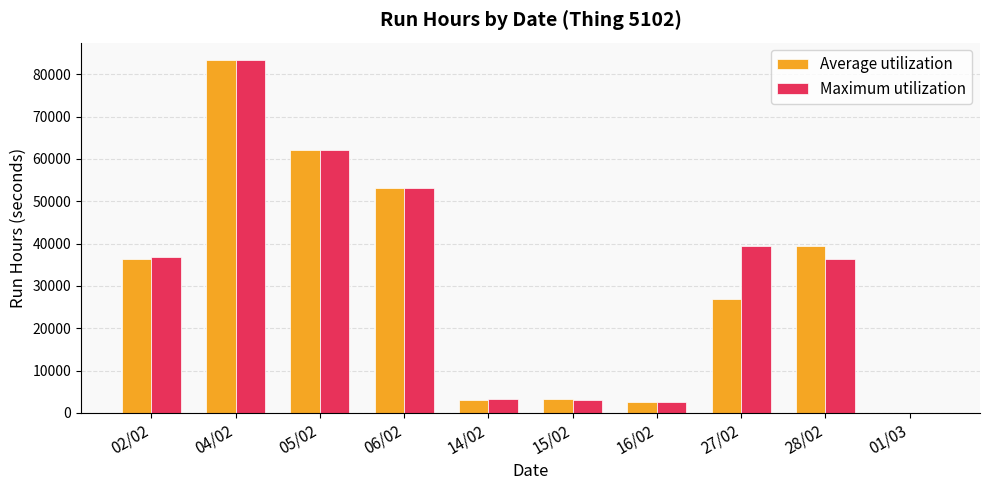

What is the maximum value for Maximum utilization?

83287